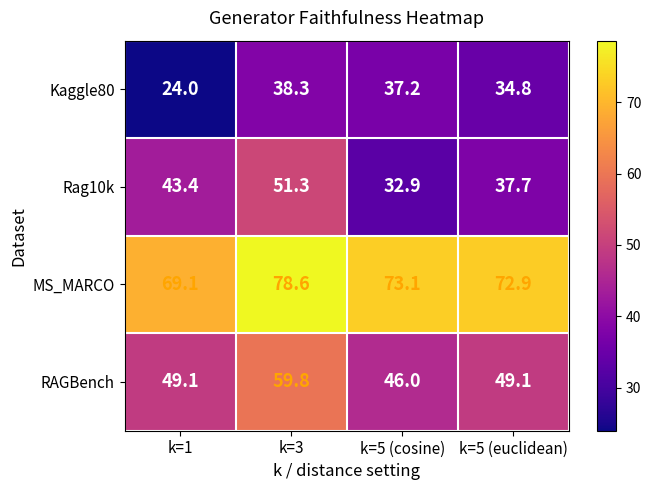

What is the greatest value displayed?

78.6